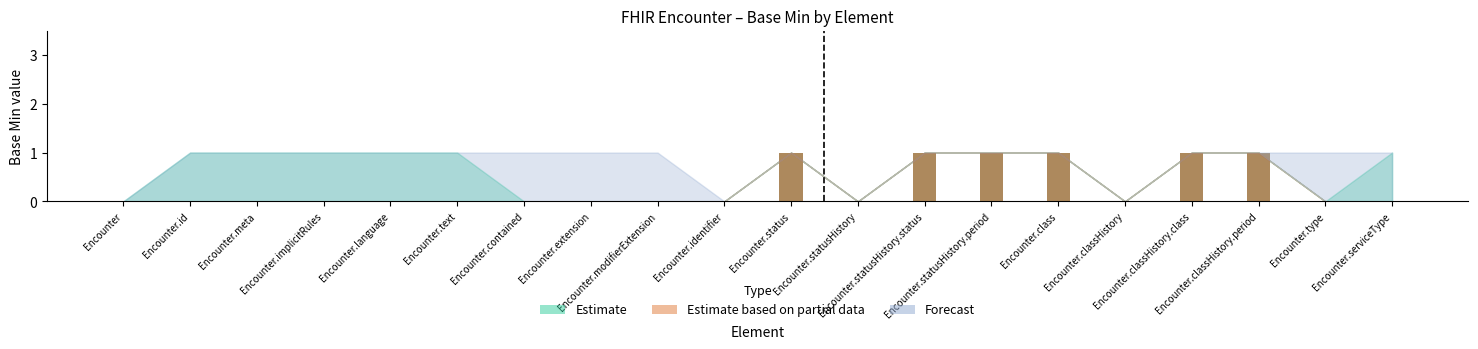

How many data points in Estimate are above 0?

6